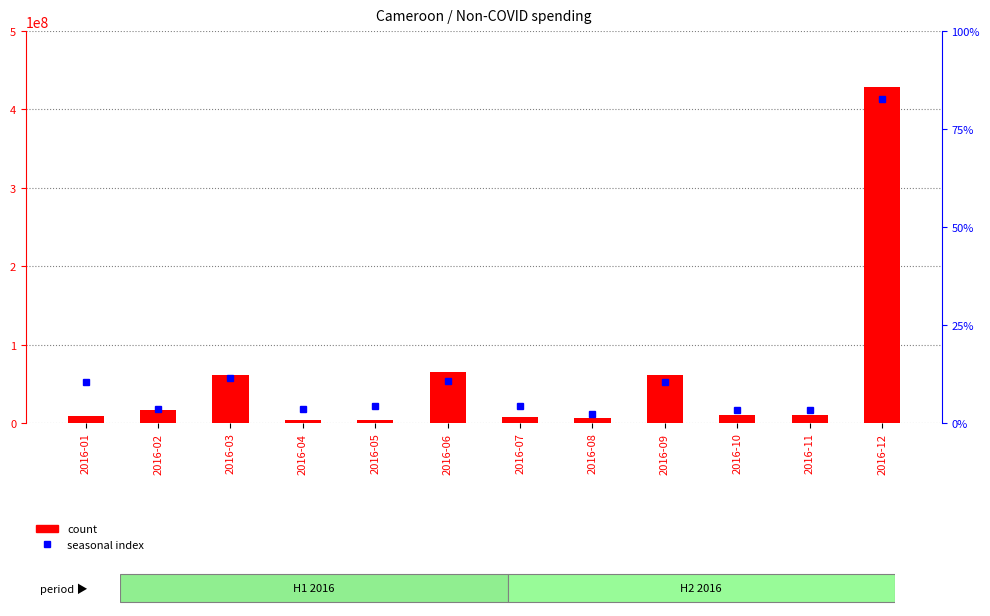

True or false: percentile rank within the sample has a value of 0.1 at 2016-10.

False